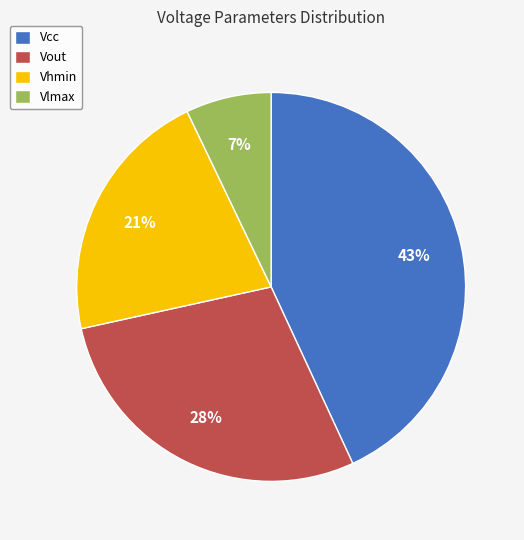

What is the smallest slice in the pie chart?

Vlmax